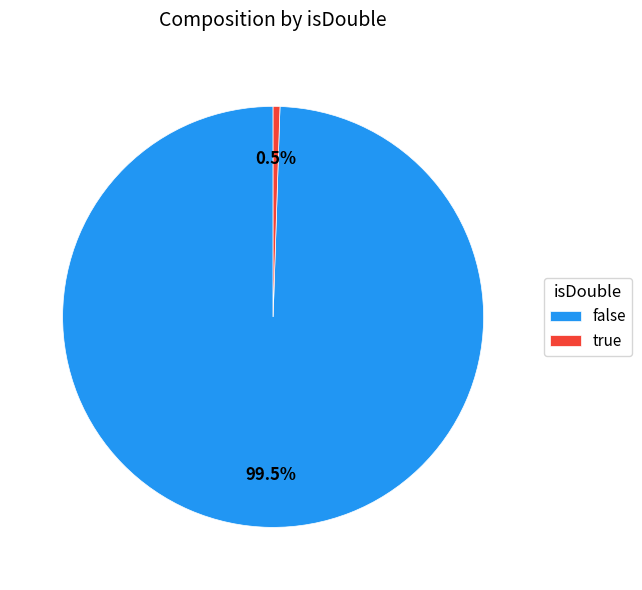

Which slice is the smallest?

true